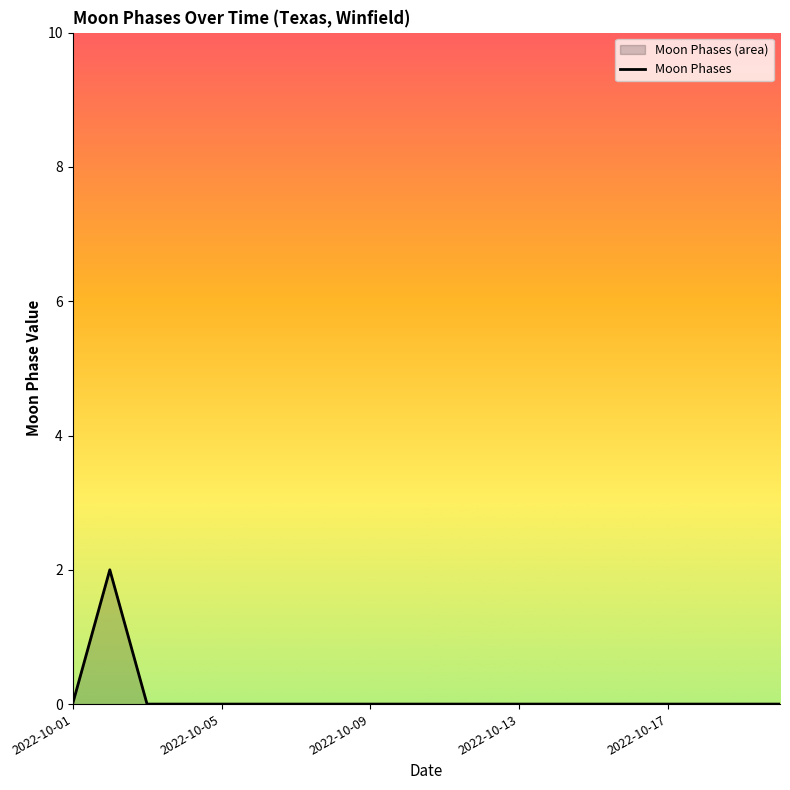

What position from the right is 19?

1